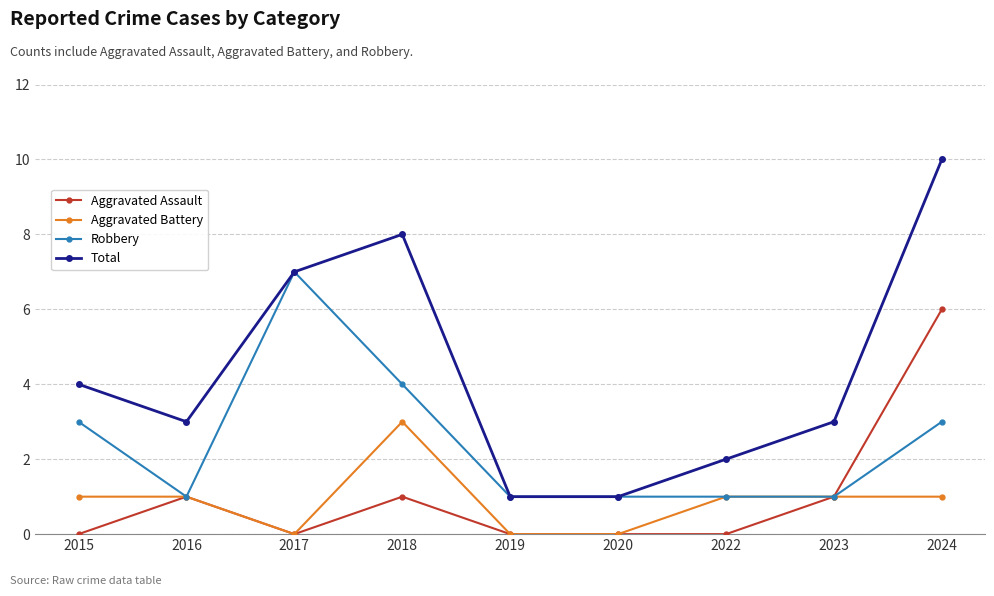

True or false: Total and Aggravated Battery intersect in this chart.

False